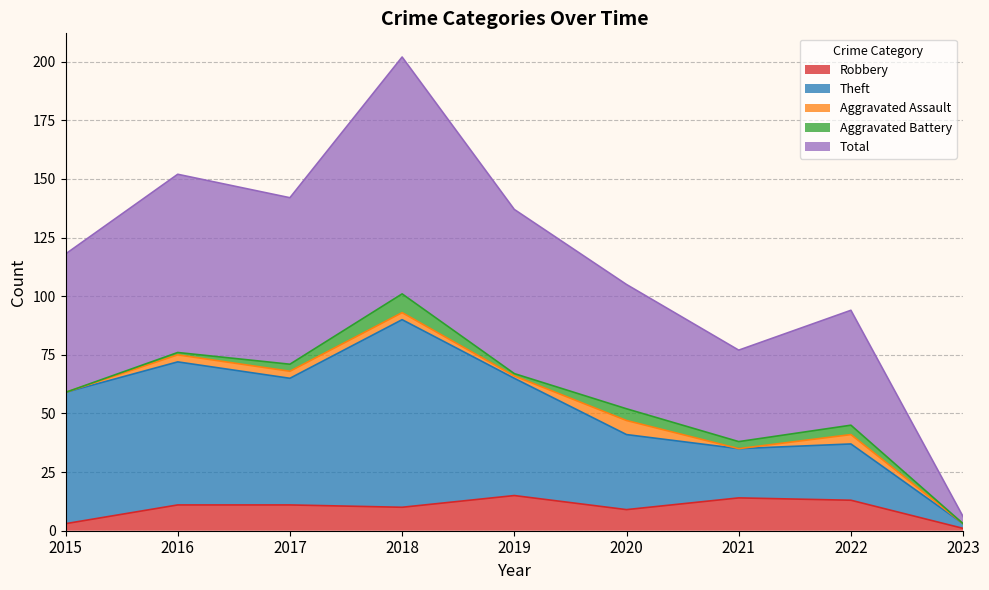

What is the maximum value for Robbery?

15